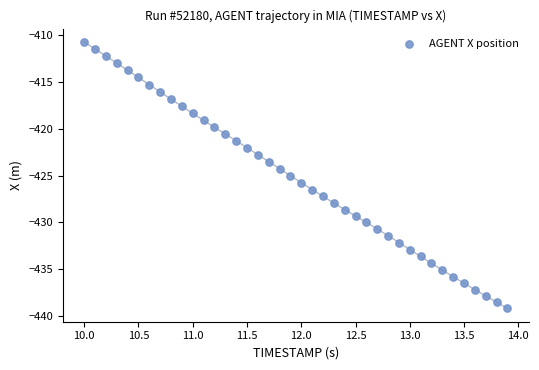

What is the range of Y values (max minus min)?

28.4